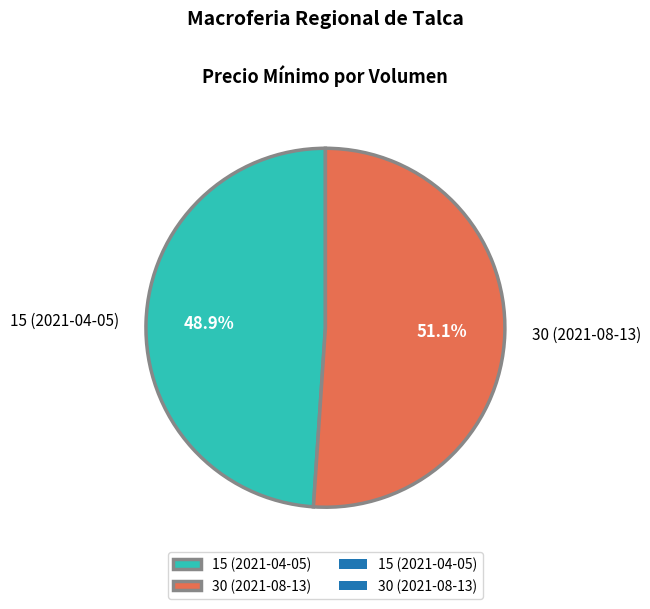

What percentage is the 30 (2021-08-13) slice, to the nearest percent?

51%